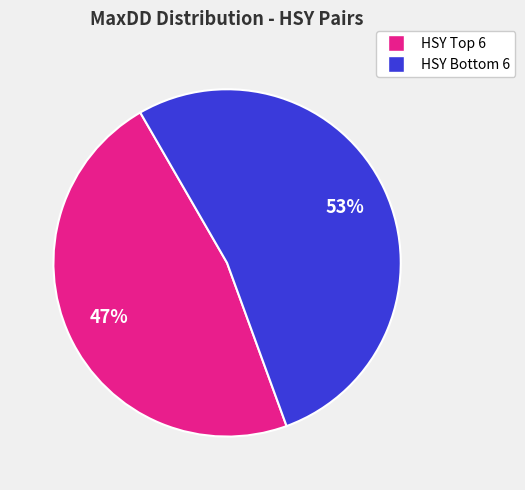

To the nearest percent, what is the average slice percentage?

50%